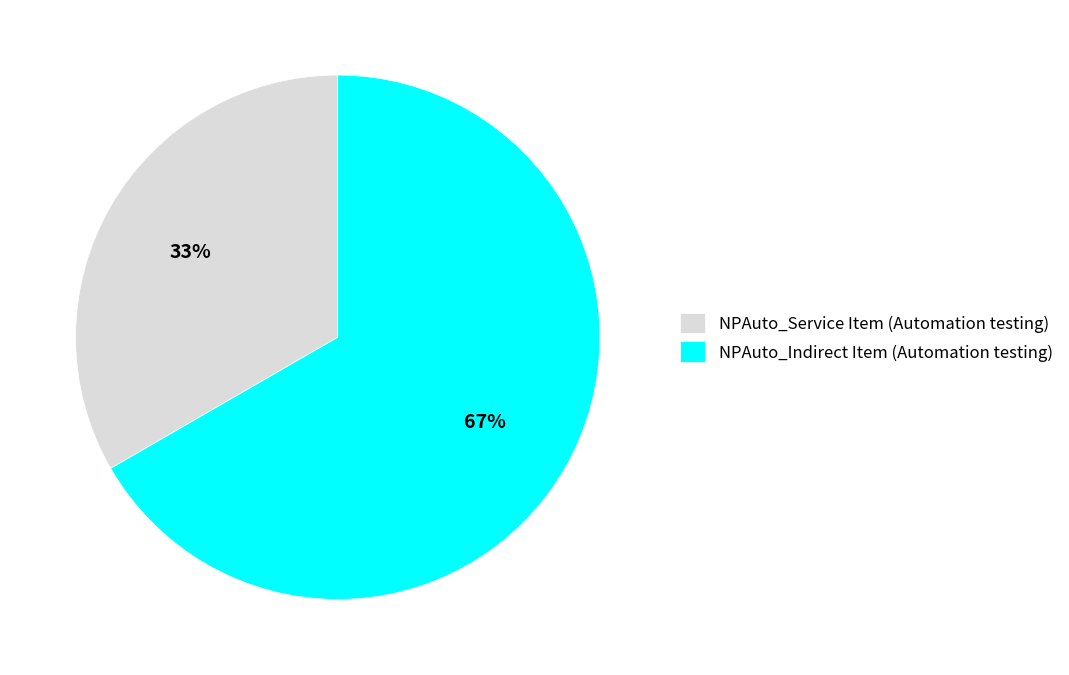

Count the number of slices in the pie.

2